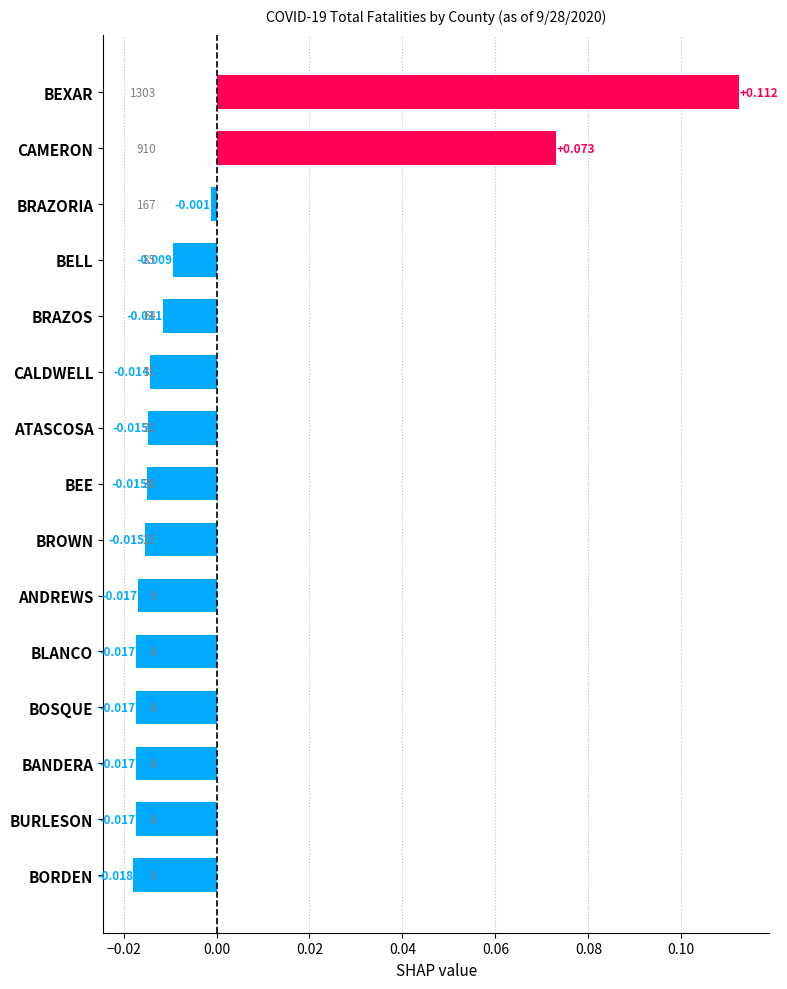

How many values exceed 0?

2